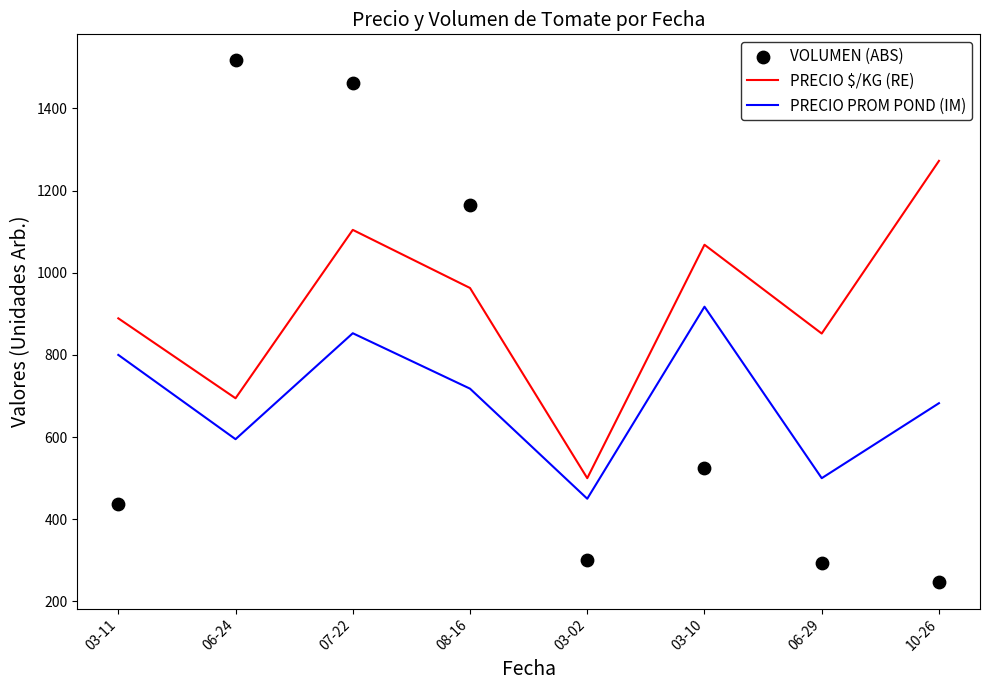

What are all the series names shown in the legend?

PRECIO $/KG (RE), PRECIO PROM POND (IM), VOLUMEN (ABS)